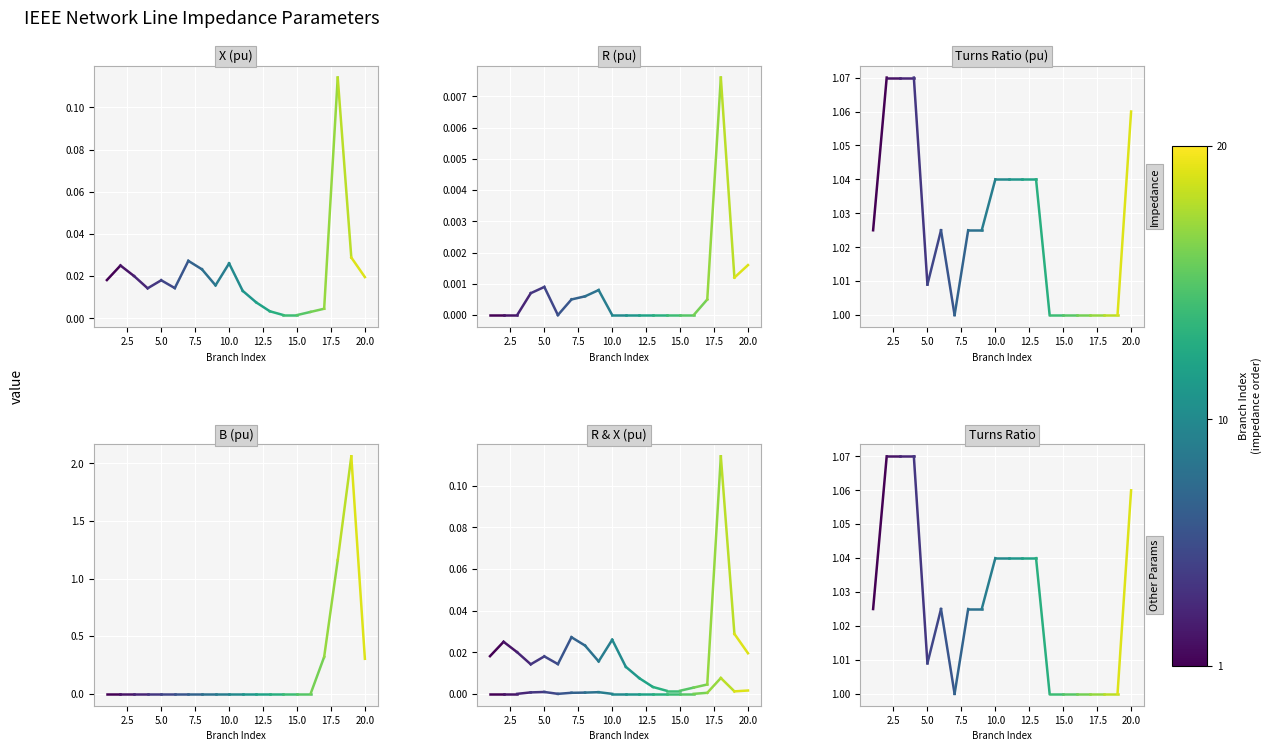

The value of R (pu) at 2.5 is 0.0. True or false?

True